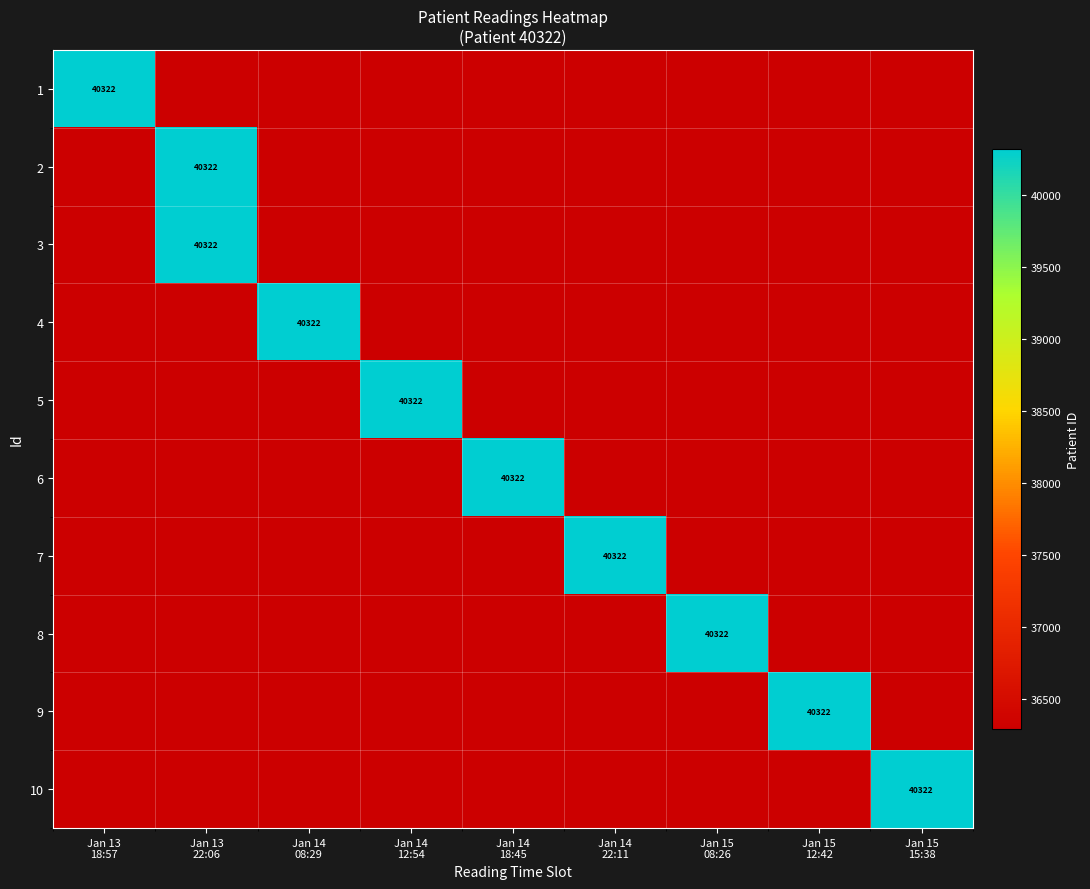

What is the total value across all series at Jan 14
18:45?

40322